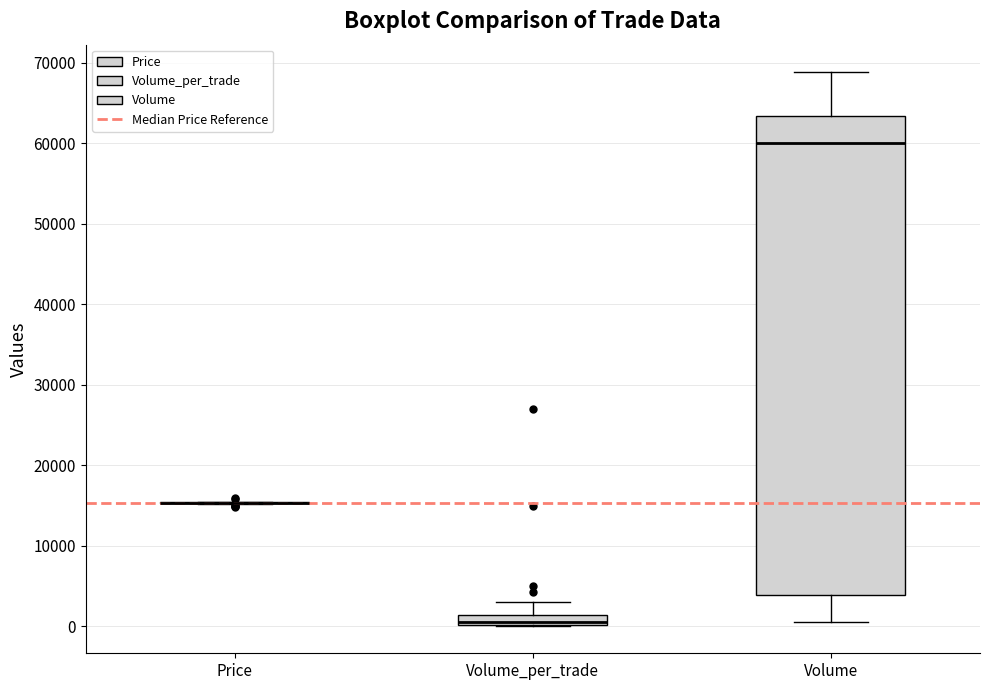

Comparing the boxes themselves (not the whiskers), which one is the tallest?

Volume